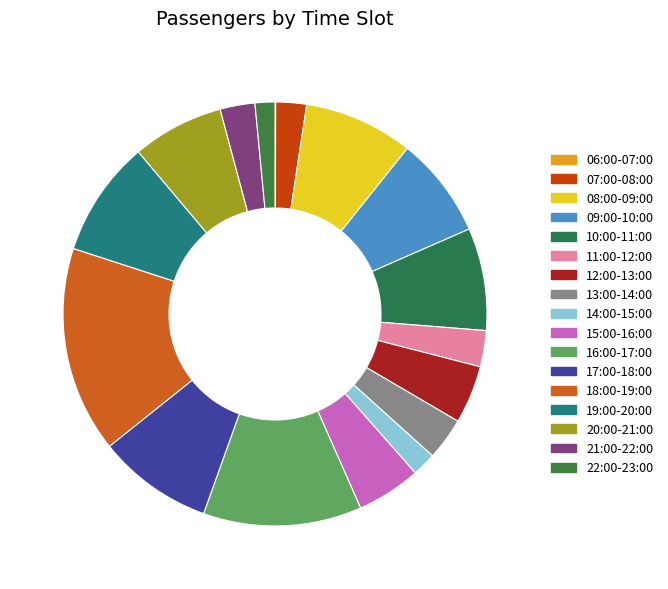

Is there a majority slice in this chart?

No